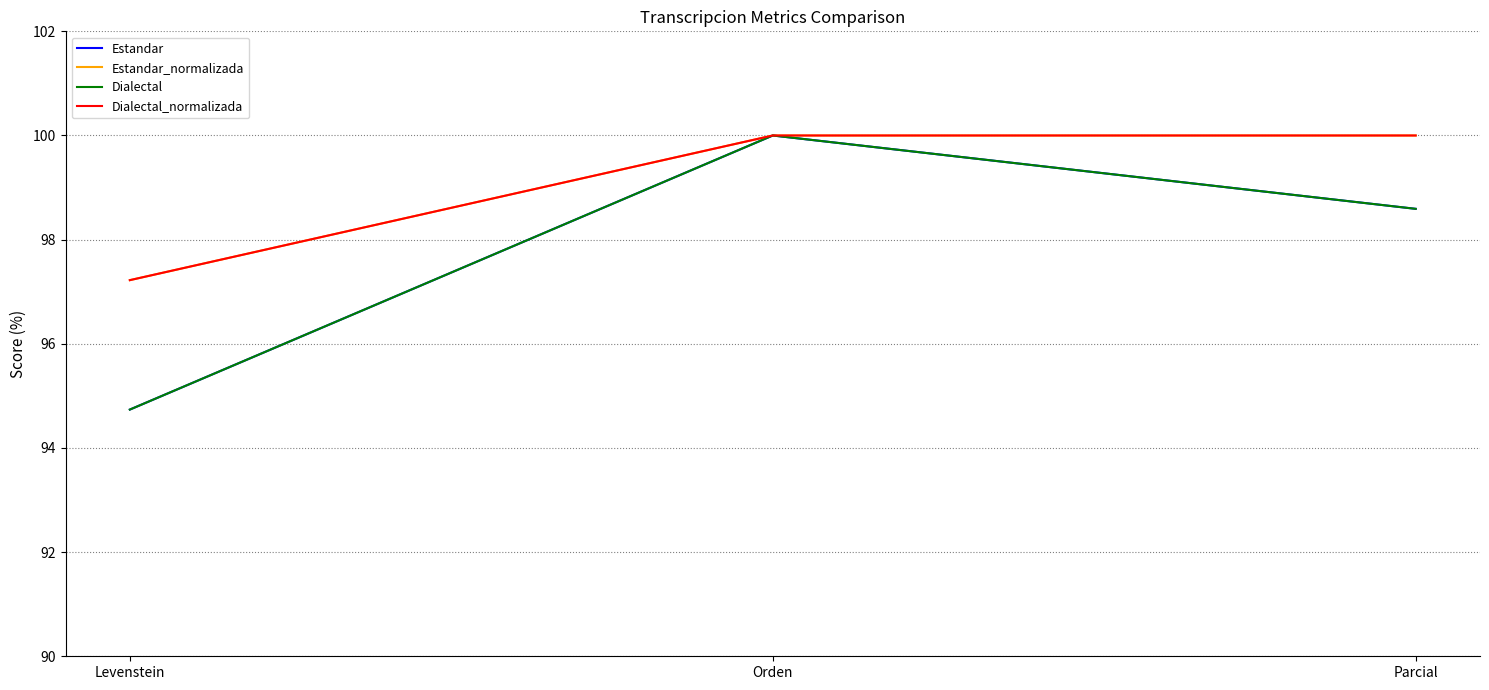

At Orden, list the series in order from largest to smallest.

Estandar, Estandar_normalizada, Dialectal, Dialectal_normalizada